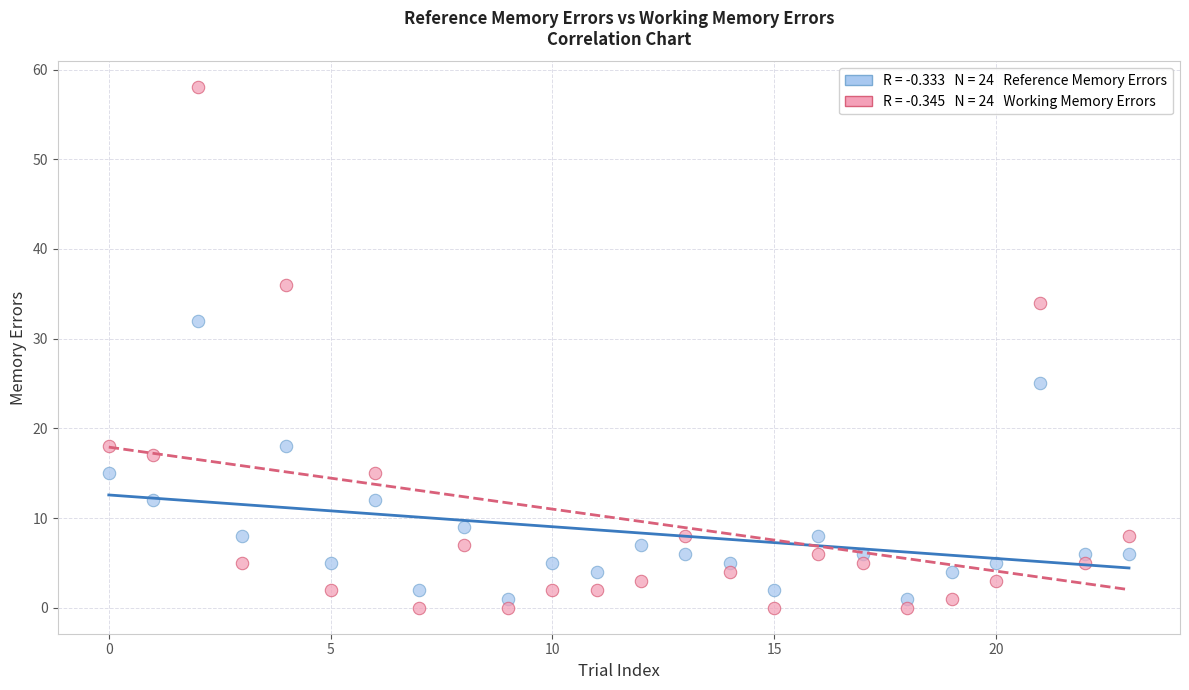

Across all data points, what is the range of Y values (max minus min)?

58